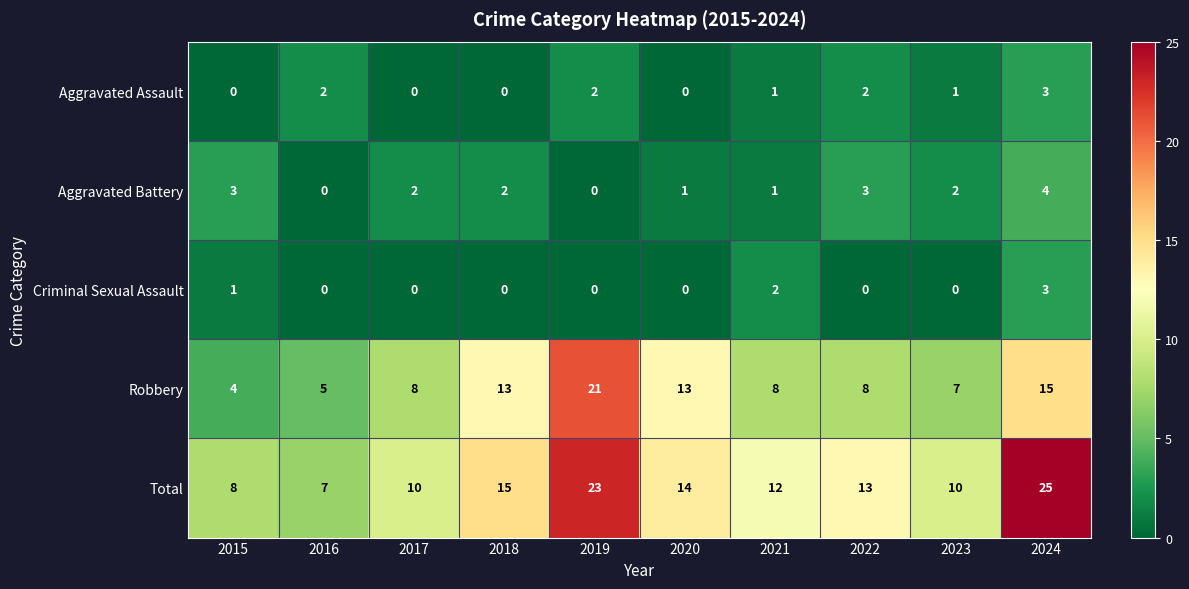

Which series changed the most between 2016 and 2023?

Total